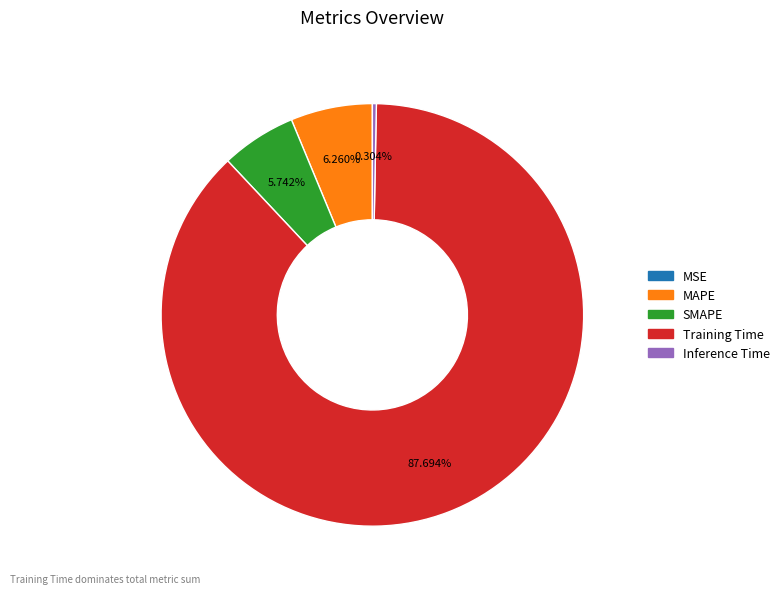

Between MAPE and Training Time, which is larger?

Training Time